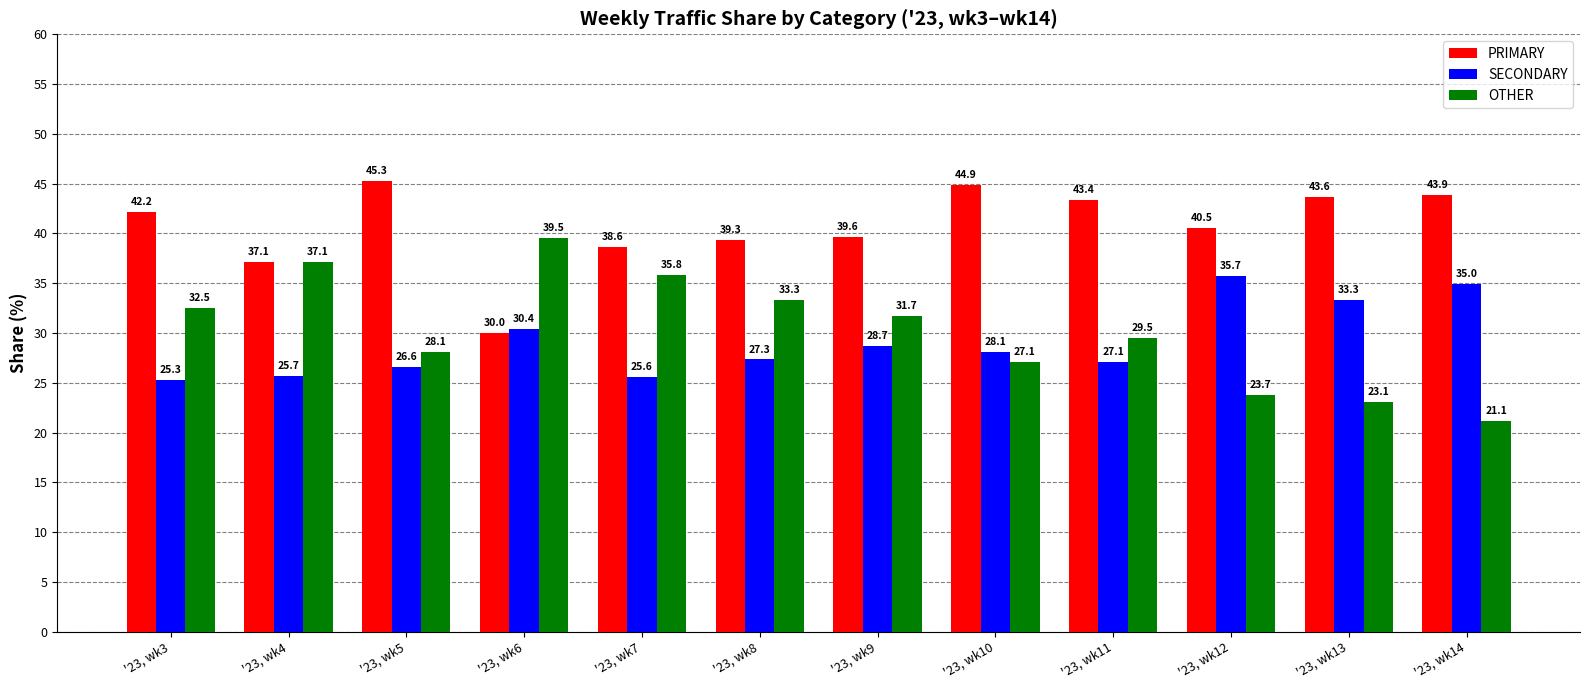

What is the total value across all series at '23, wk9?

100.0